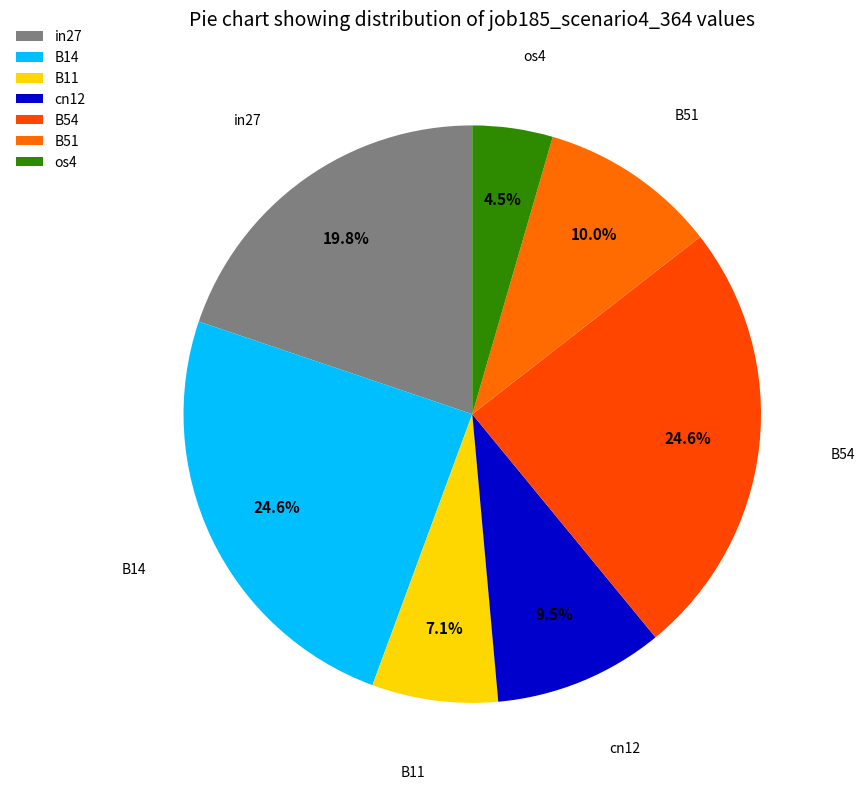

How many slices are in this pie chart?

7